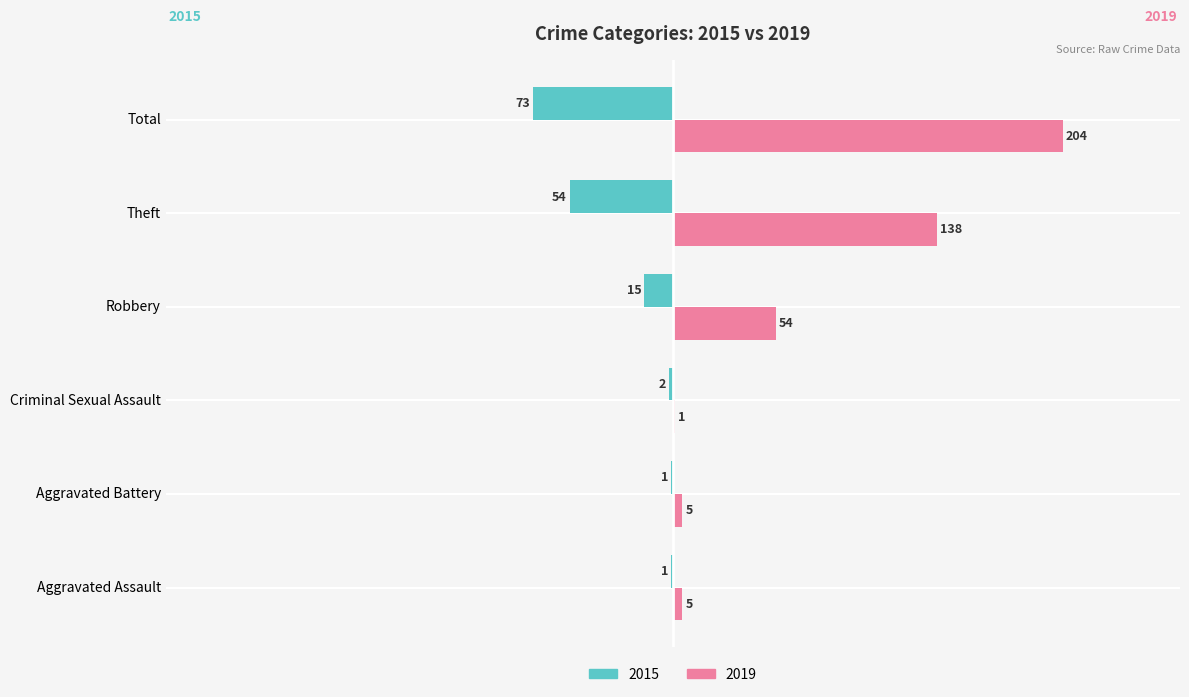

Which category has the highest value across all series?

Total